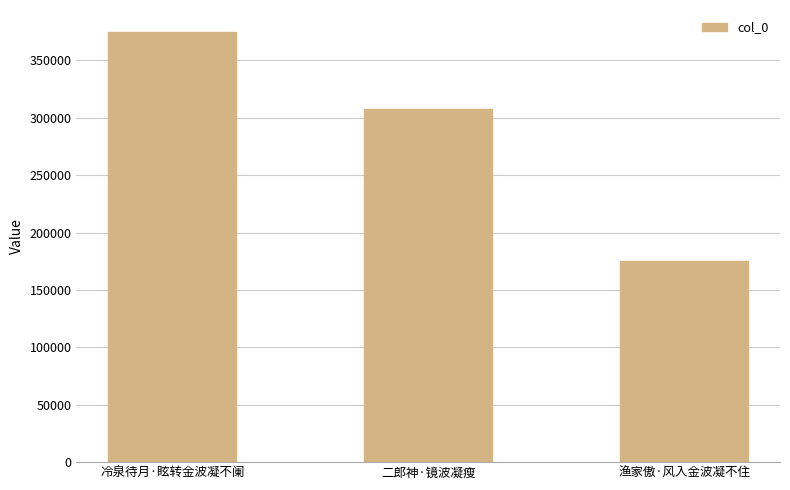

How many series are shown in this chart?

1